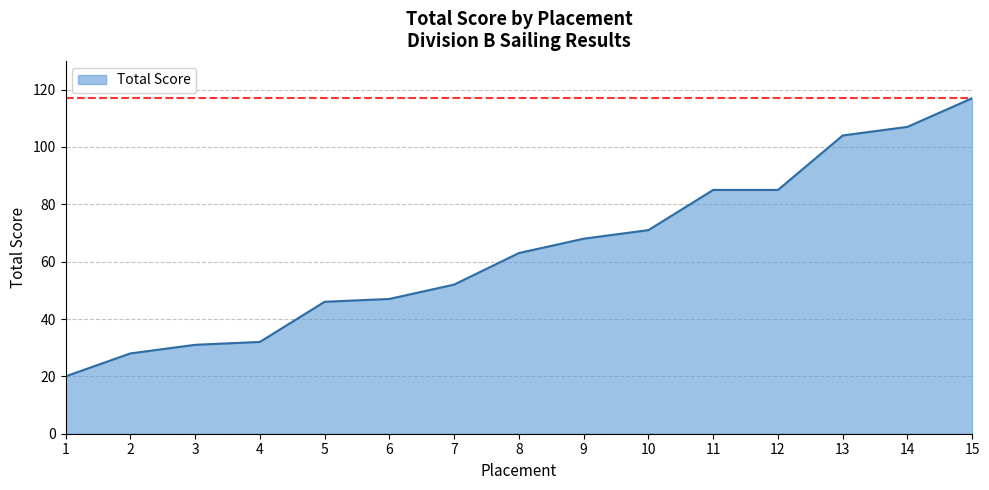

What is the difference between the maximum and minimum values?

97